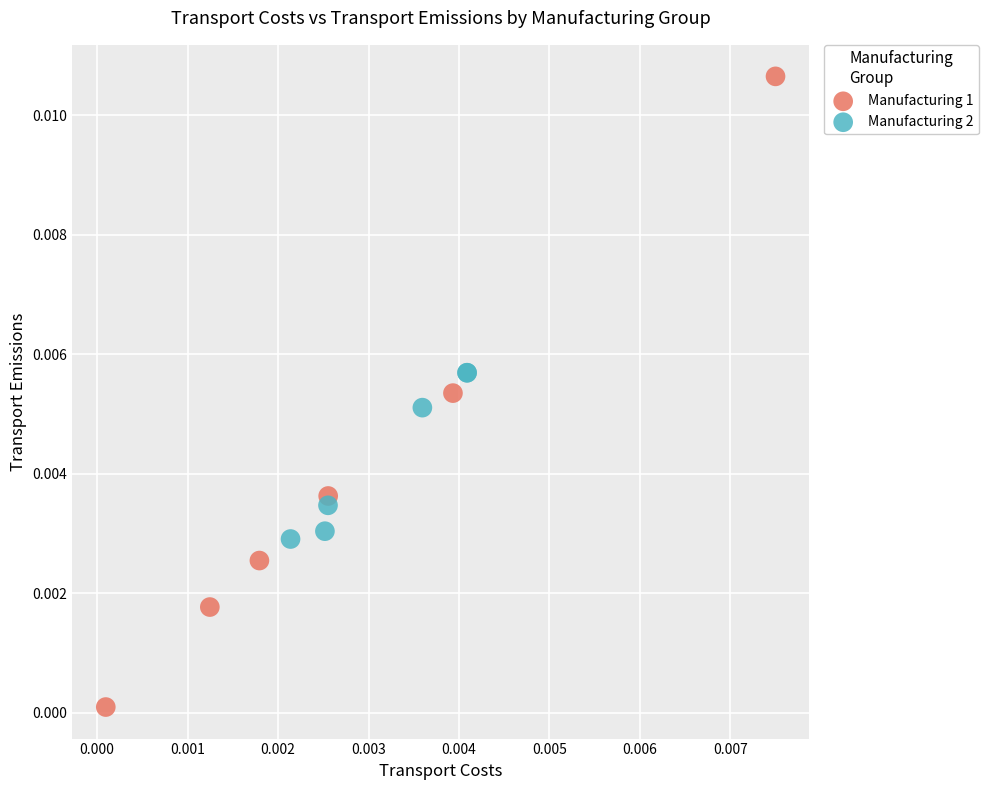

What are all the series names shown in the legend?

Manufacturing 1, Manufacturing 2